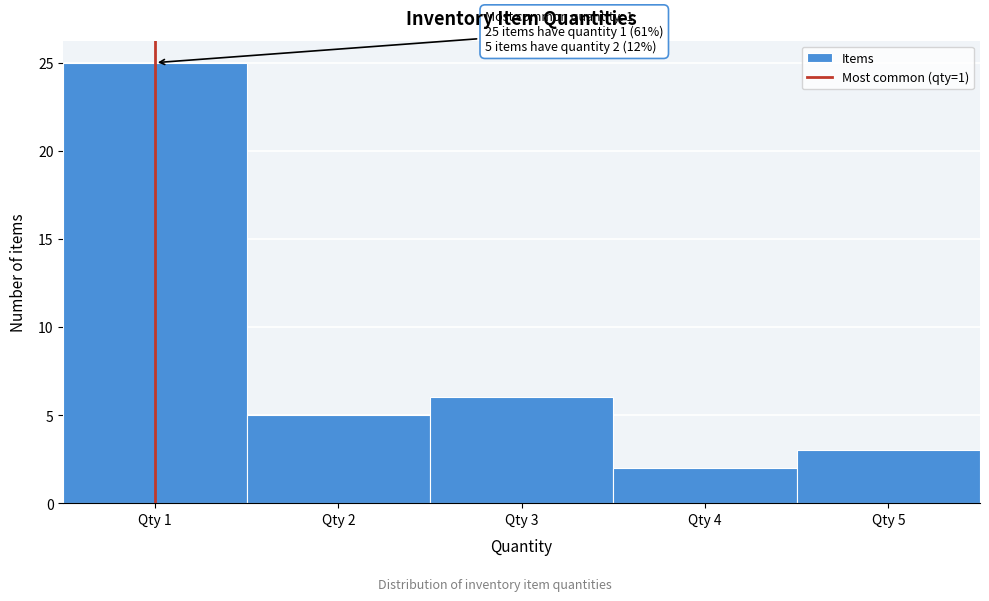

Over which range of the x-axis is the bar tallest?

0.5 to 1.5